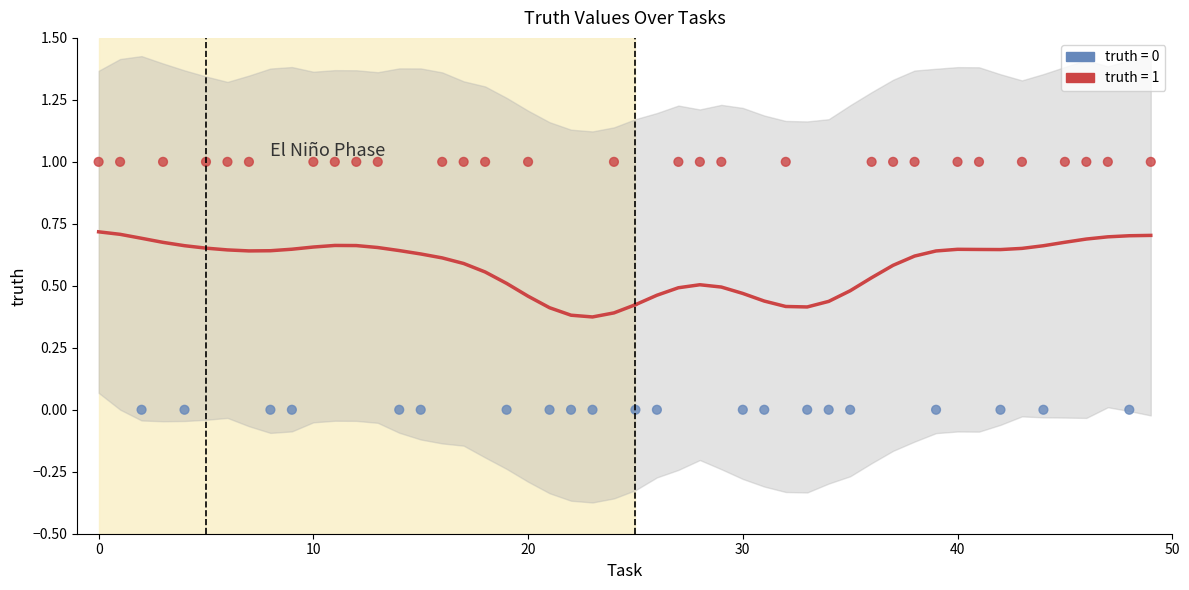

What is the change in value from 50 to 25?

-0.2